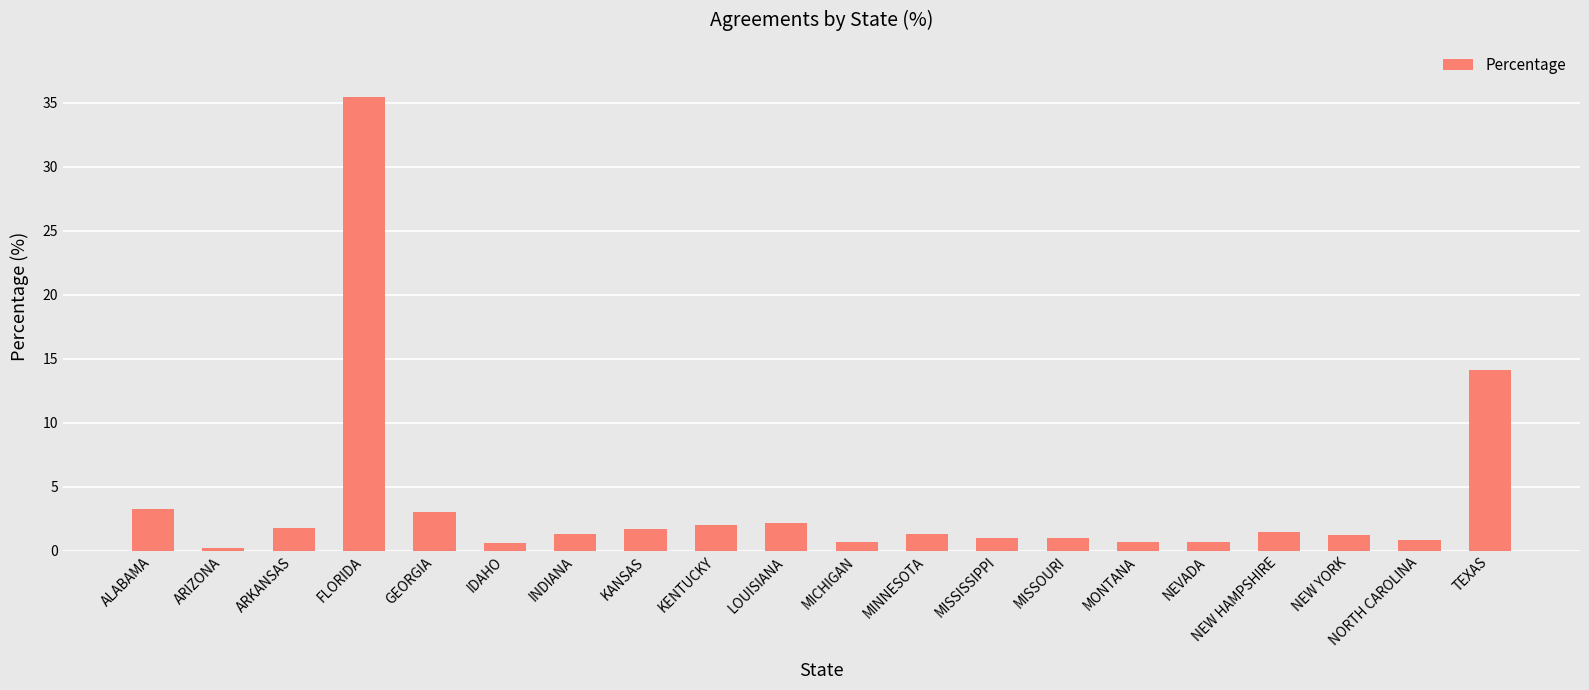

What is the approximate value at INDIANA?

1.3